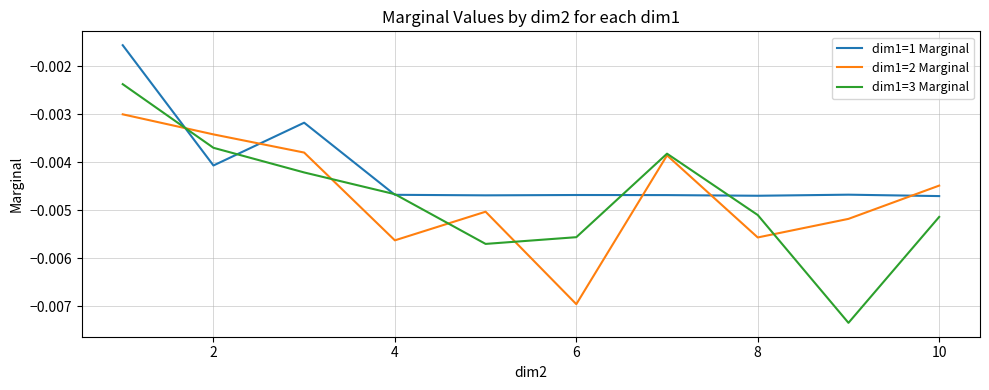

True or false: dim1=1 Marginal and dim1=3 Marginal intersect in this chart.

True